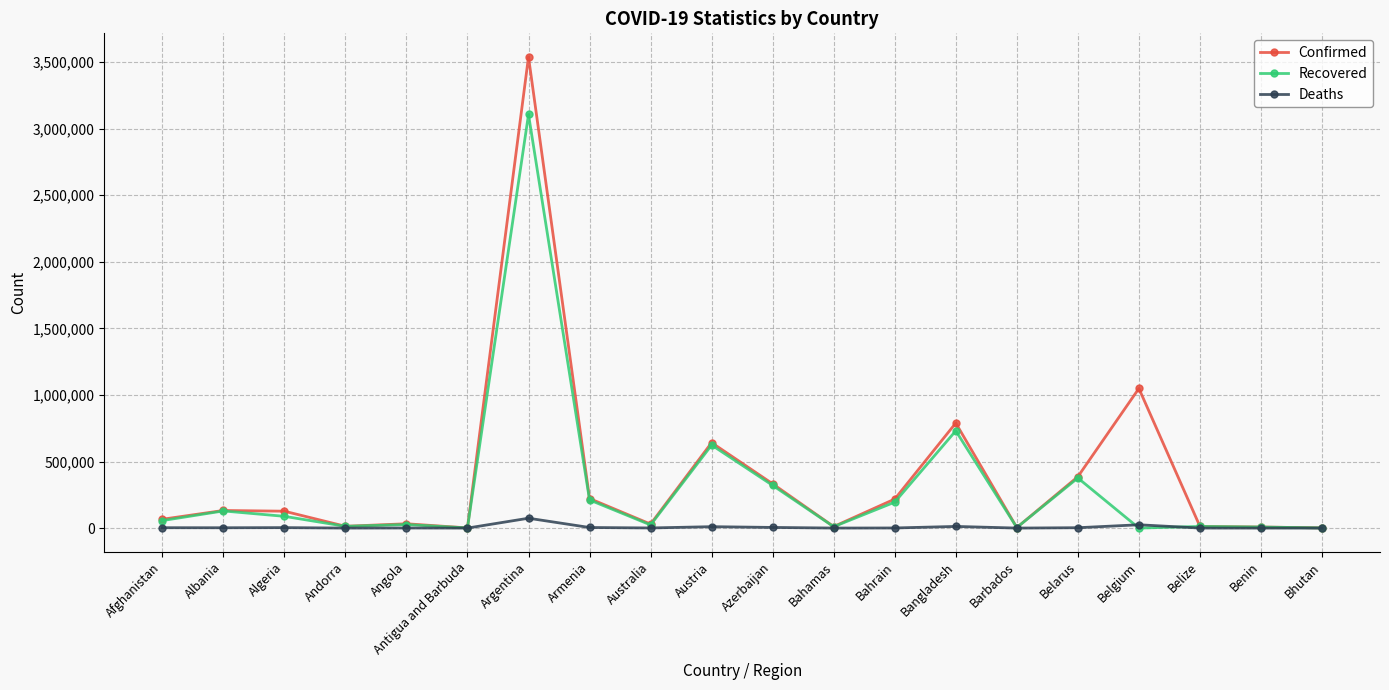

Rank the series by their maximum value, from lowest to highest.

Deaths, Recovered, Confirmed